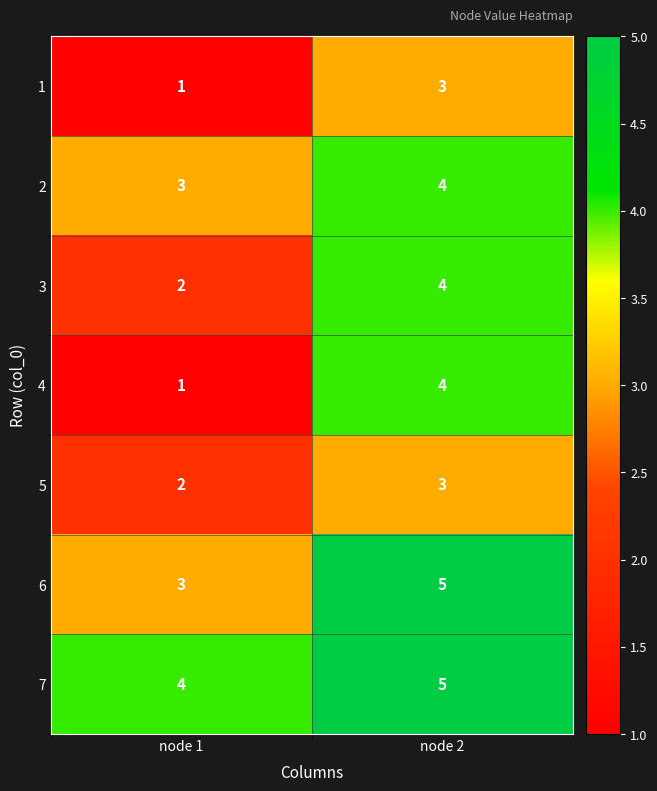

True or false: 1 has a value of 1 at node 1.

True